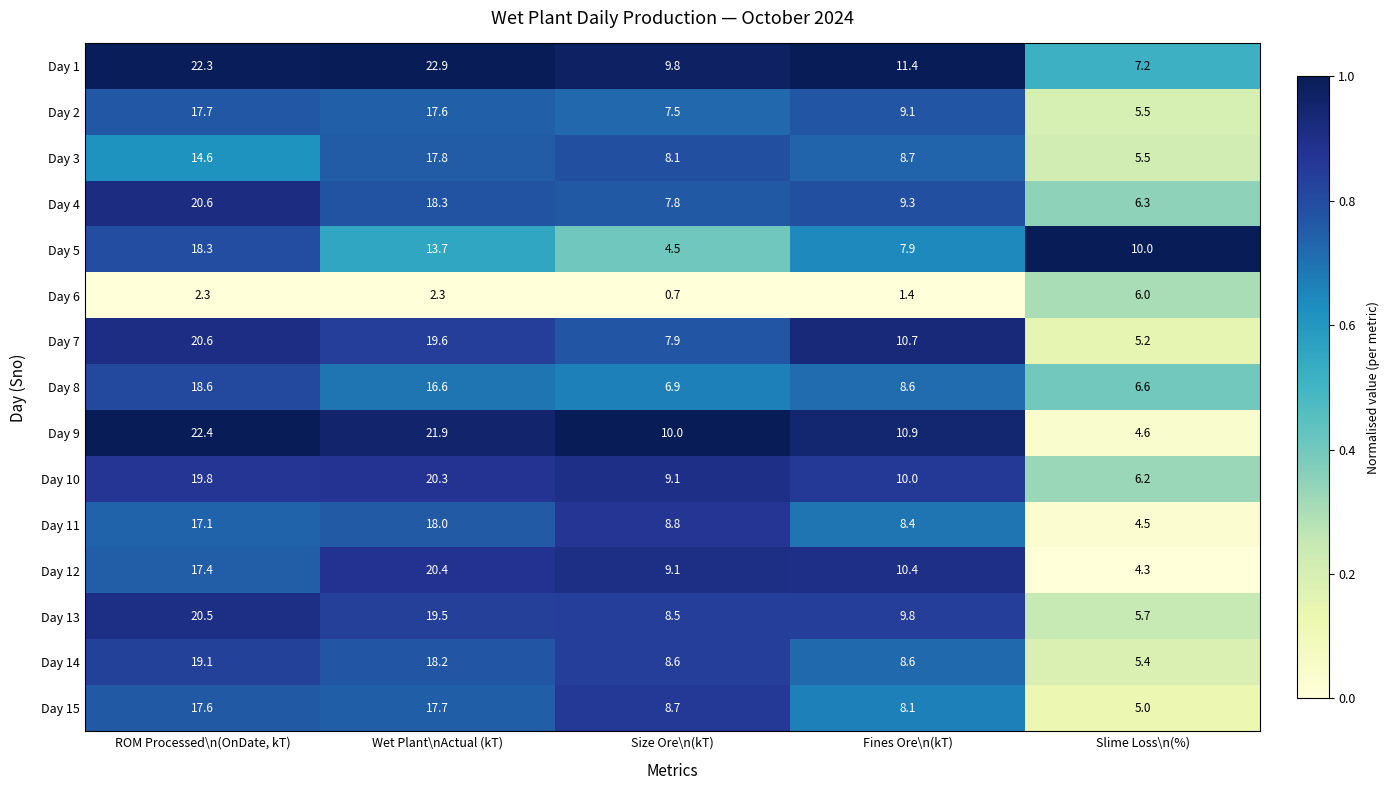

What is the total value across all series at Wet Plant\nActual (kT)?

264.8